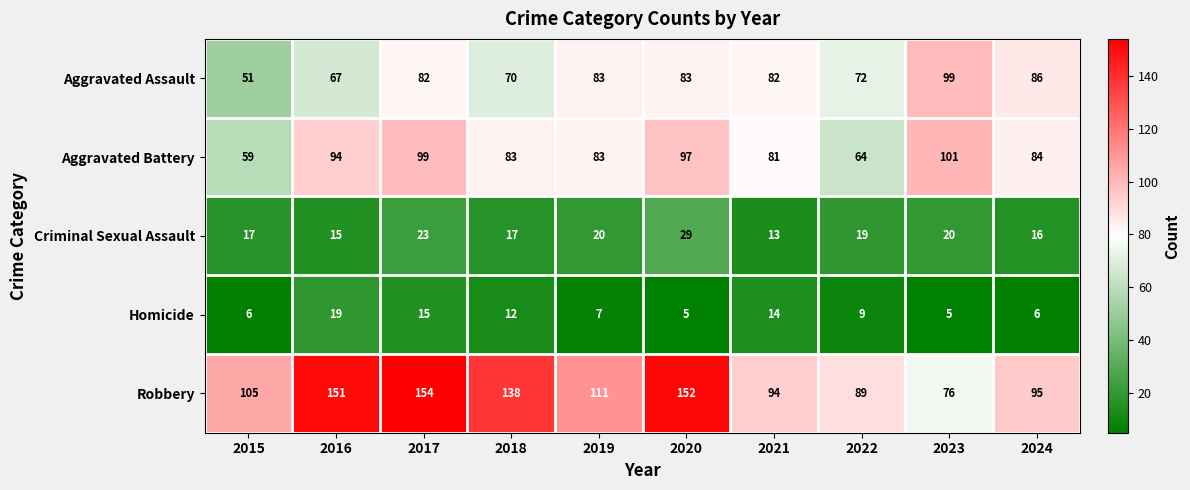

At which category is the sum across all series the highest?

2017